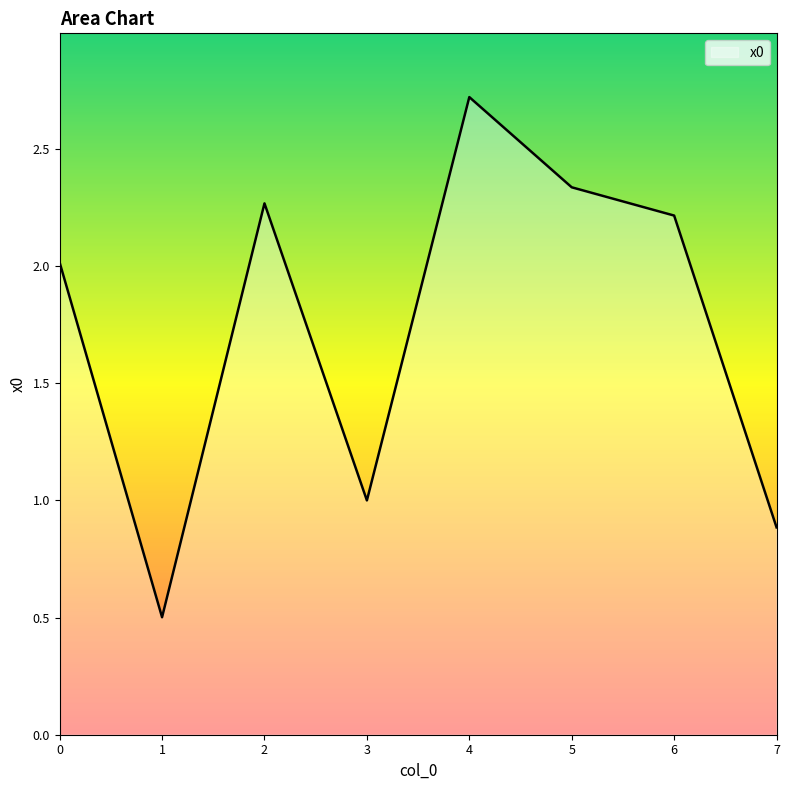

What is the difference between the maximum and minimum values?

2.2